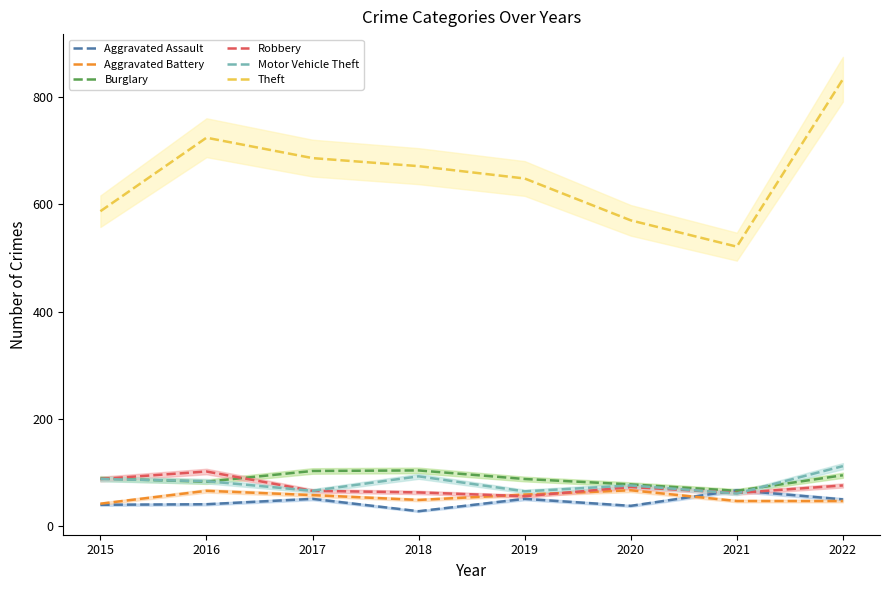

Which series has the widest spread of values?

Theft